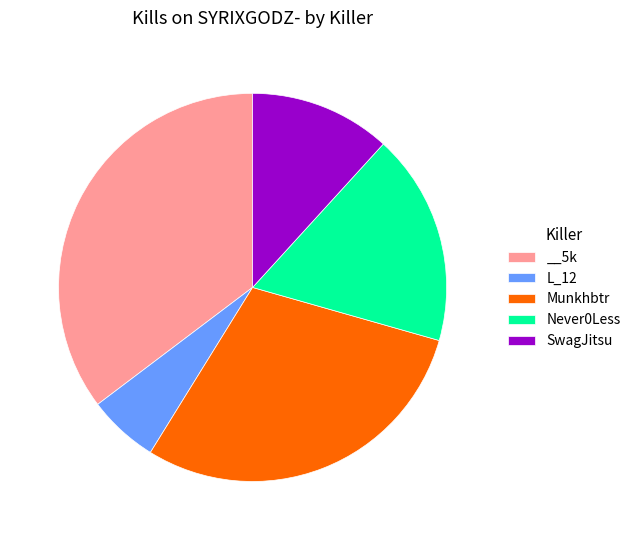

Which has a higher value, SwagJitsu or __5k?

__5k